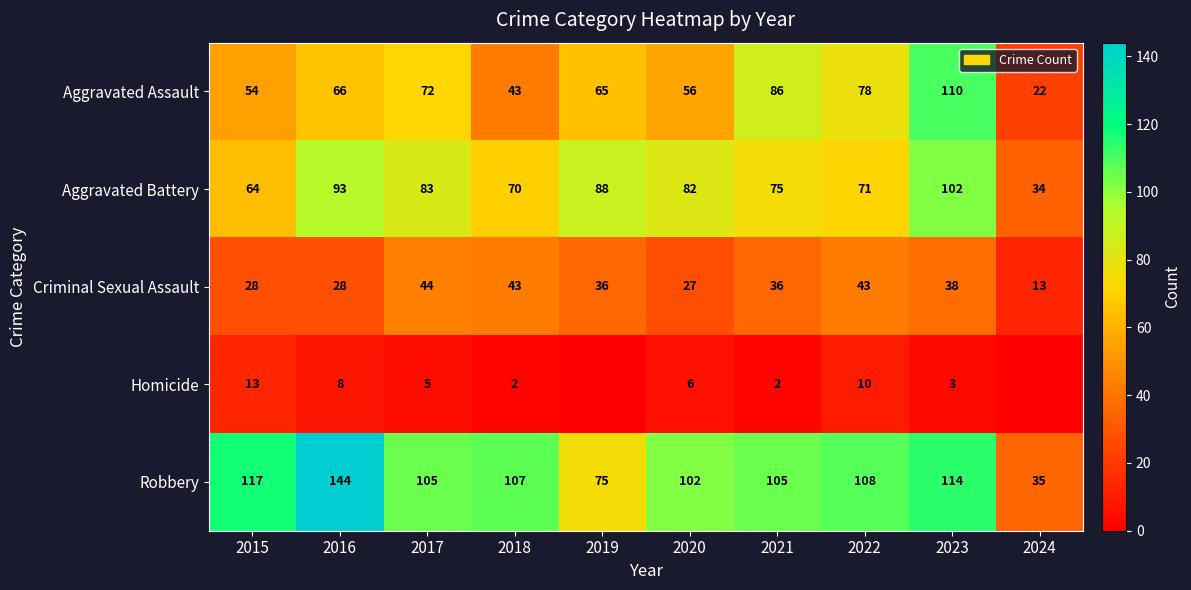

Which category has the lowest value in the Aggravated Battery series?

2024